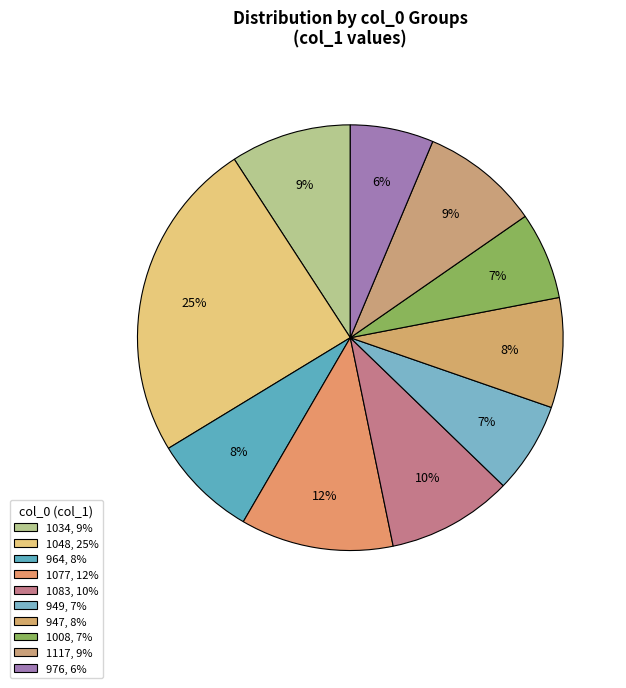

How many slices are in this pie chart?

10